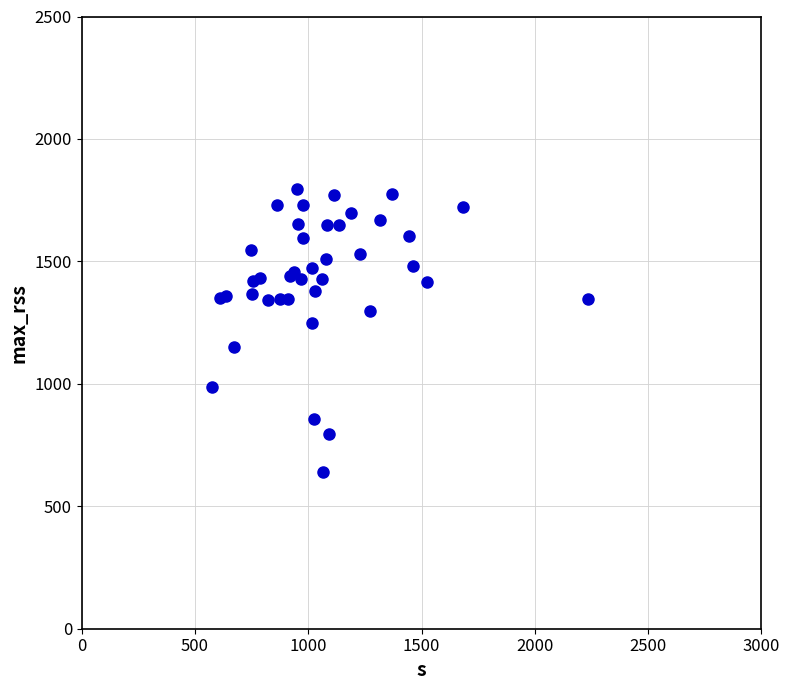

What Y value in the scatter plot is closest to 1217?

1249.6